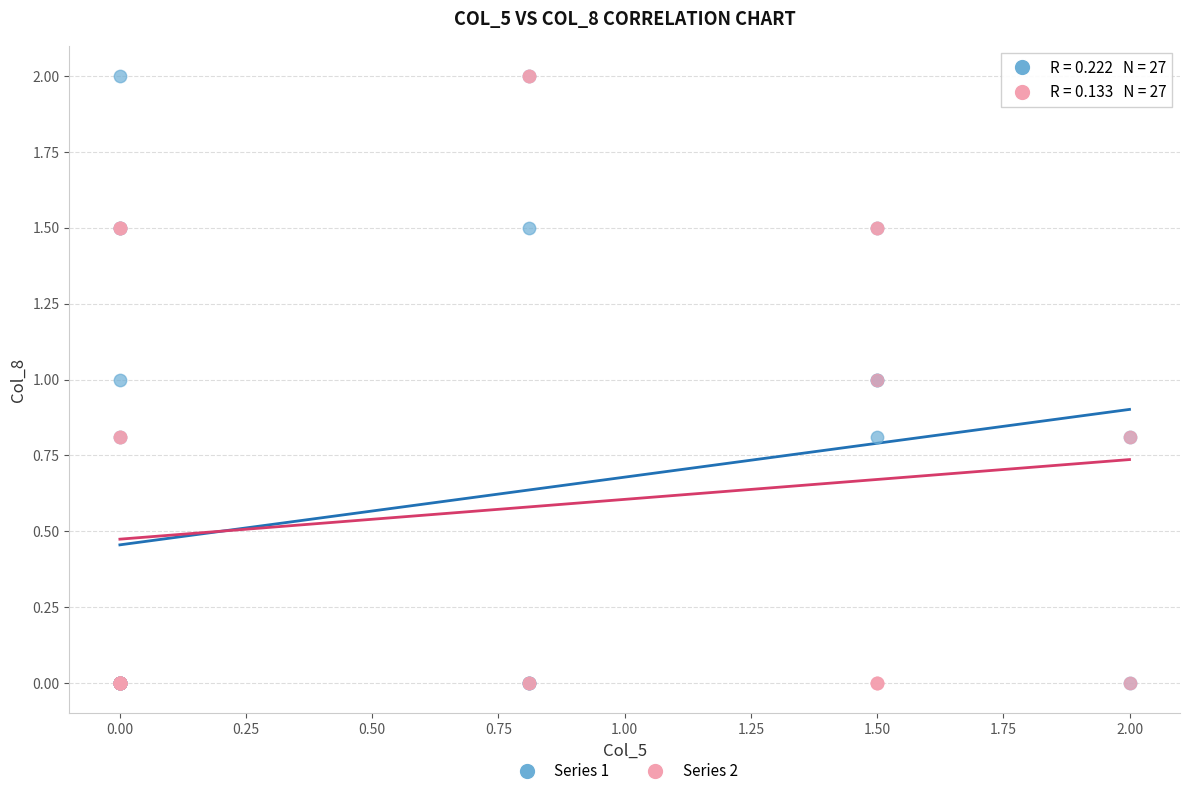

What are all the series names shown in the legend?

Series 1, Series 2